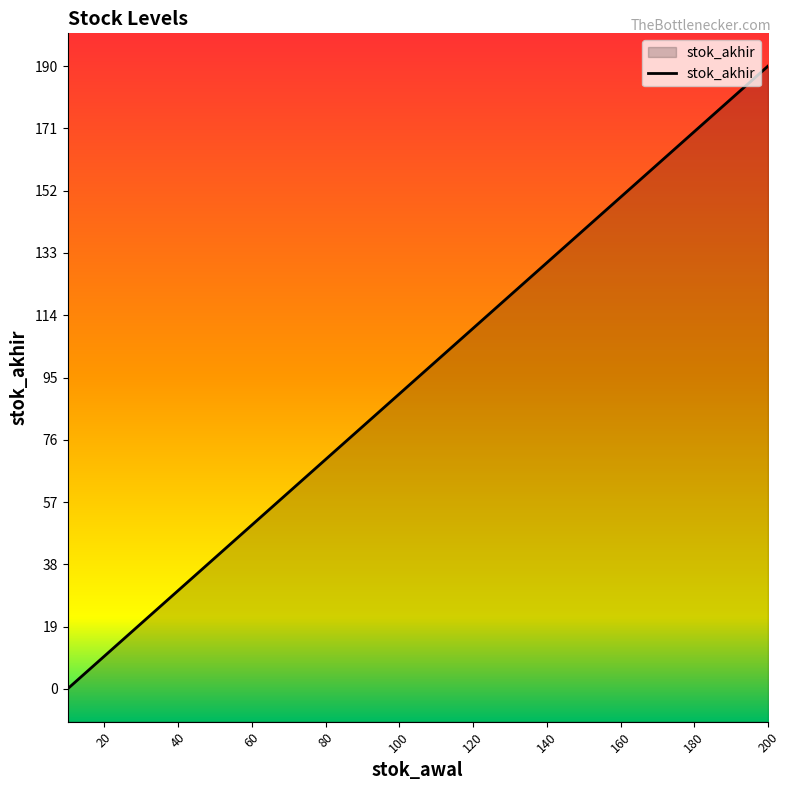

What is the value of the 14th point from the left?

60